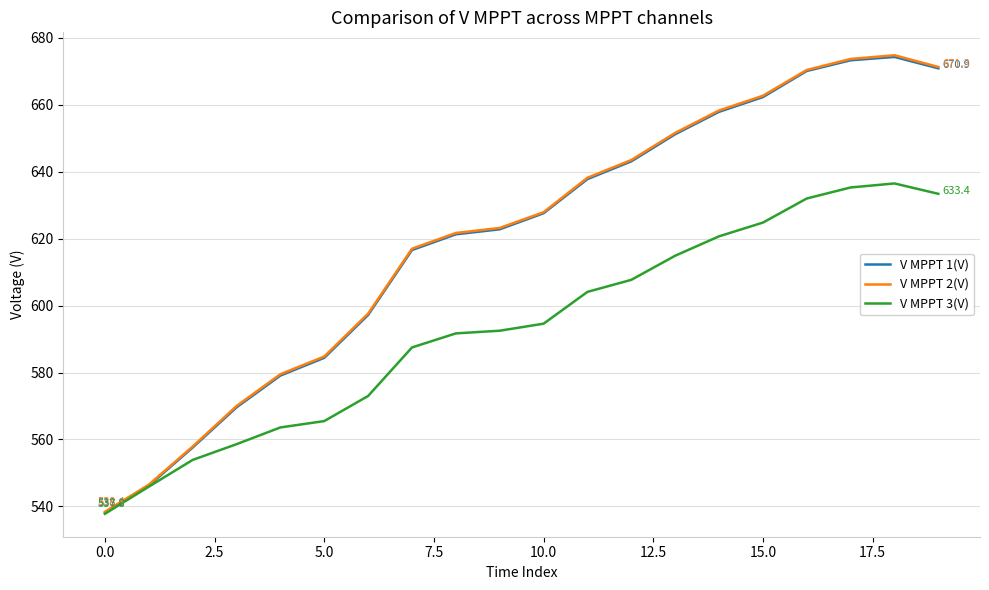

What is the sum of all V MPPT 1(V) values?

12401.3